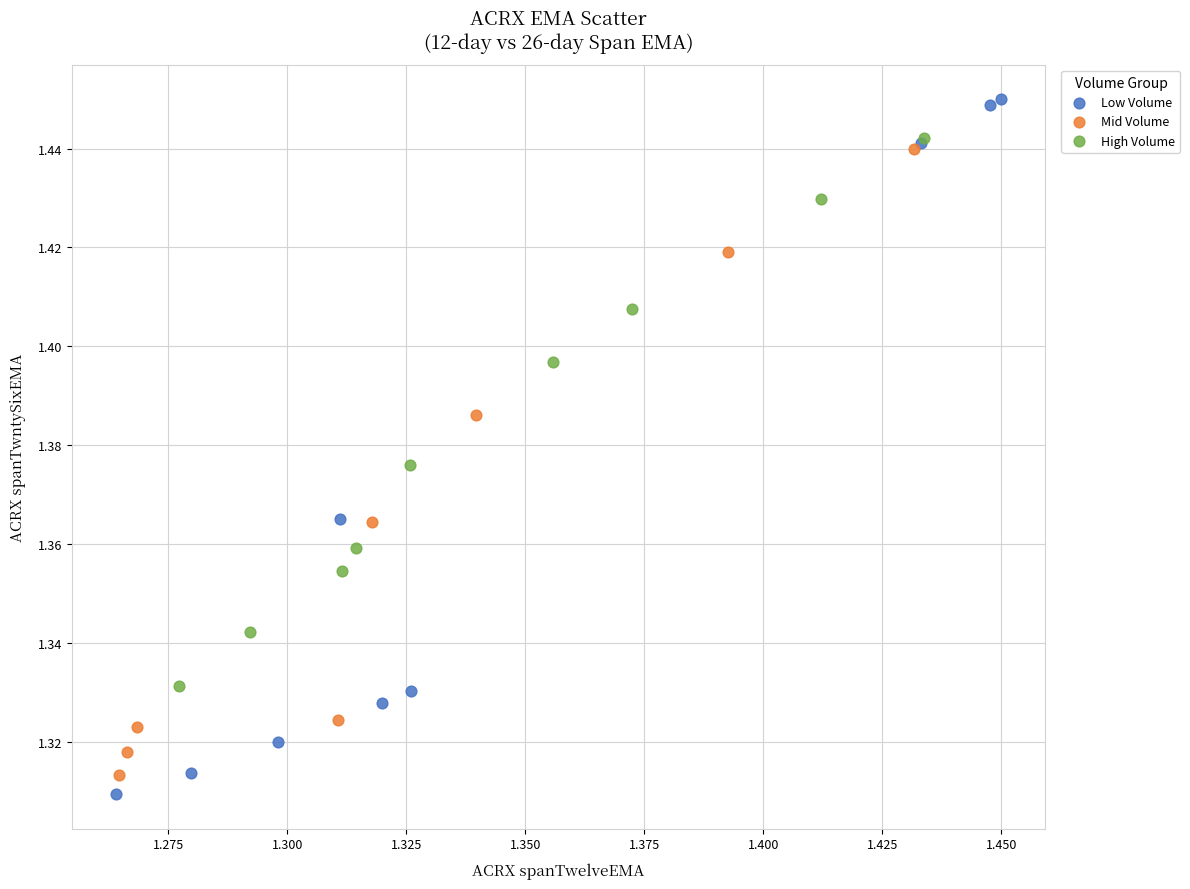

Which series has the largest Y range (max minus min)?

Low Volume